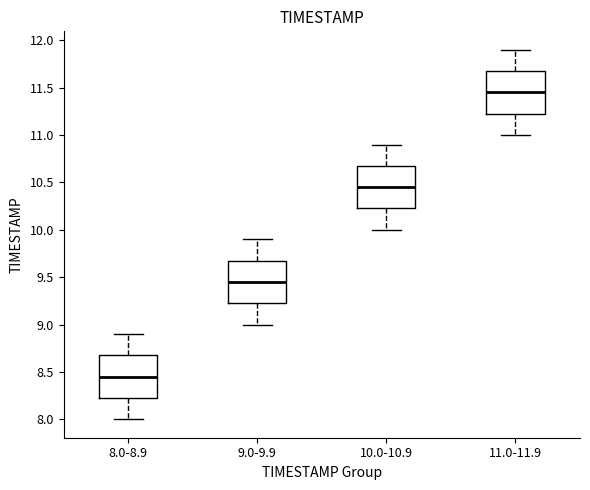

Which box's median line is the lowest?

8.0-8.9